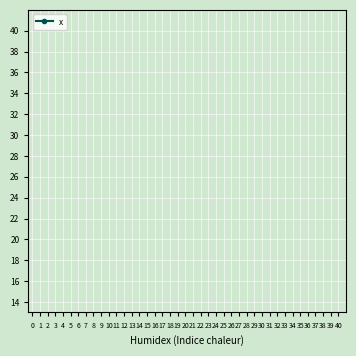

How many lines are shown in the chart?

1